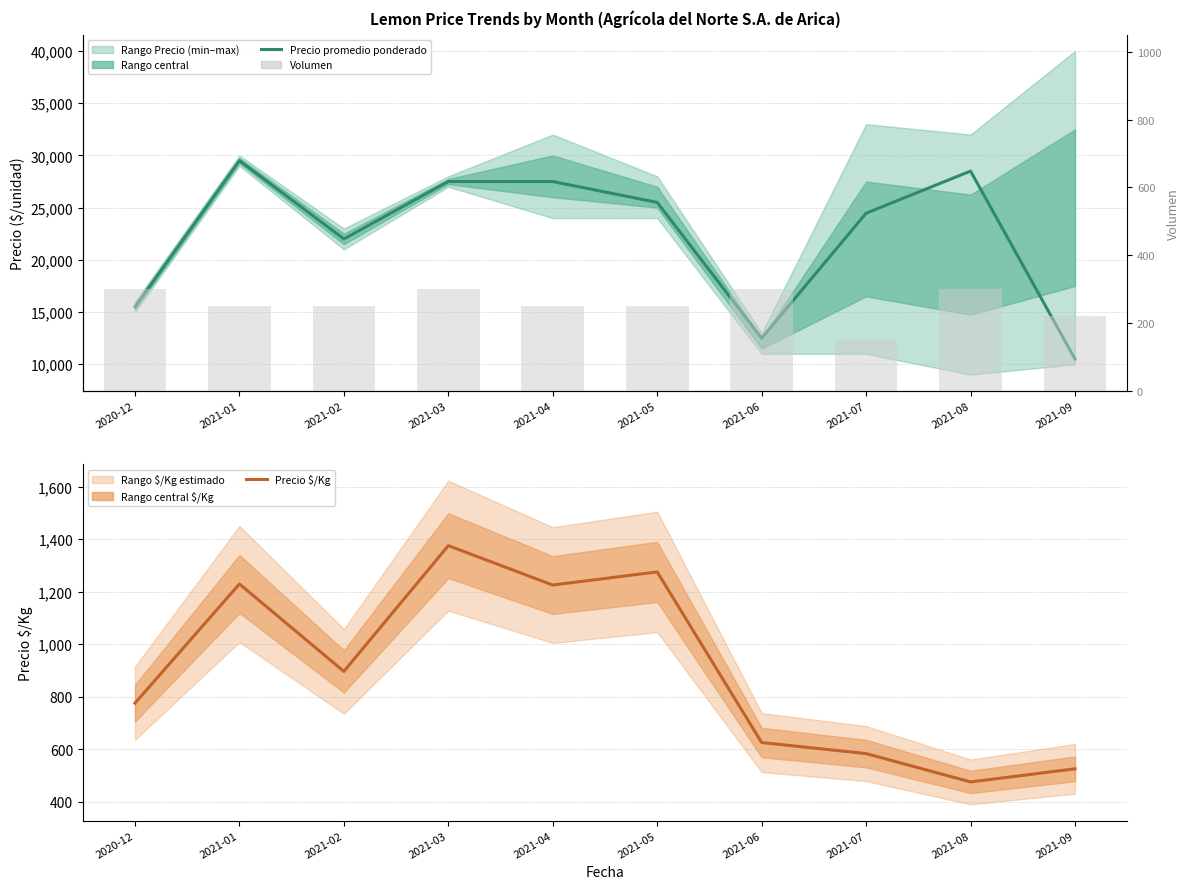

Where does the Volumen series first go above 250?

2020-12